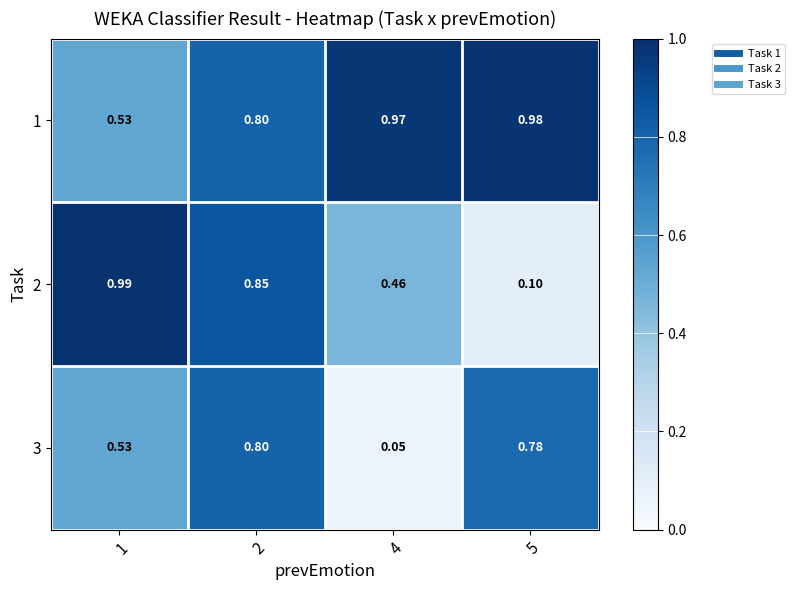

Is the value of 2 at 1 greater than the value of 1 at 5?

Yes